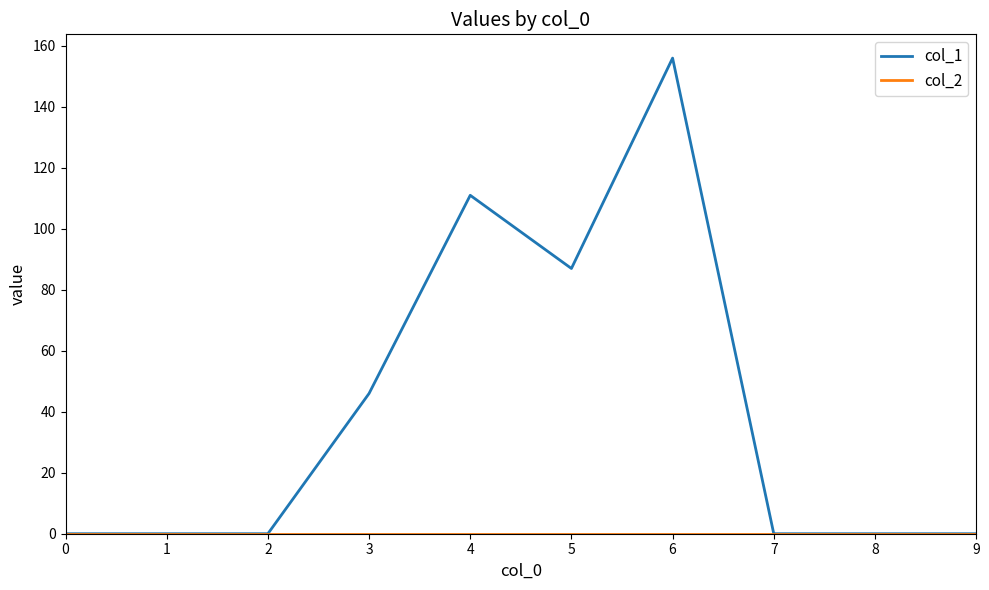

Count the number of categories in the chart.

10